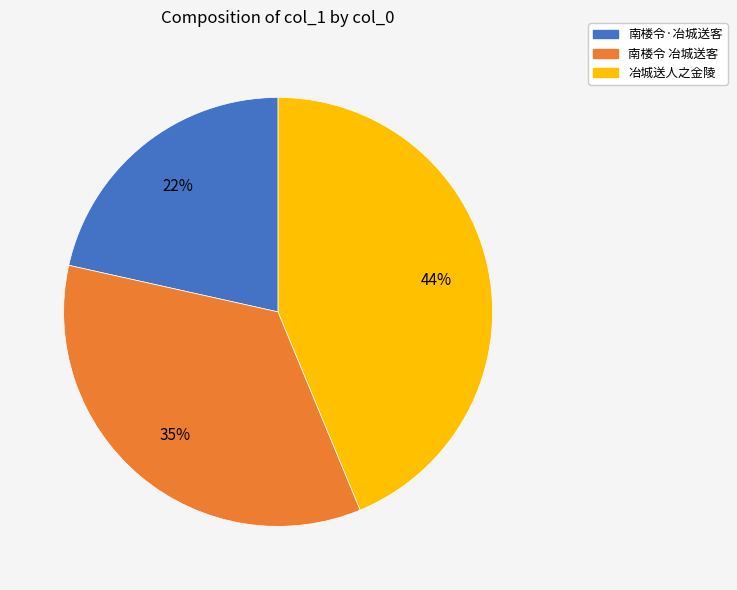

To the nearest percent, what is the difference between the 南楼令 冶城送客 and 冶城送人之金陵 slice percentages?

9%